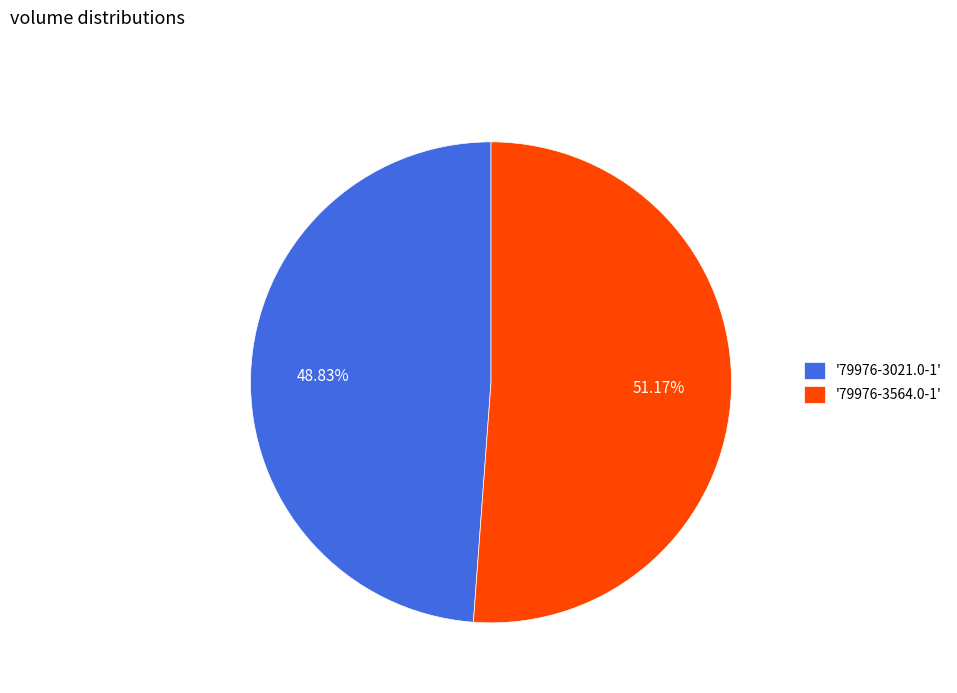

What is the majority slice?

'79976-3564.0-1'